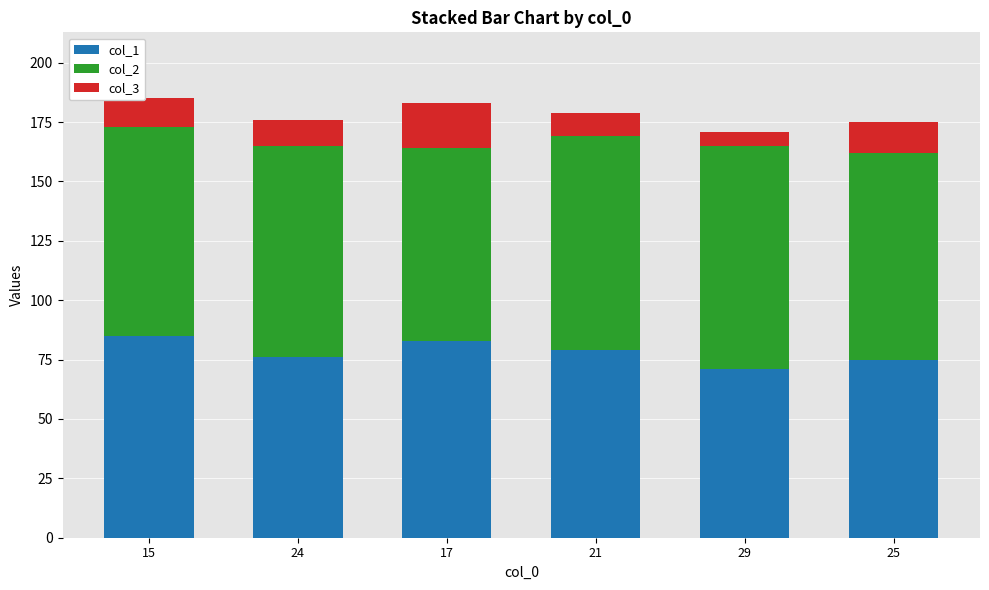

What is the difference between the maximum and minimum values in the col_1 series?

14